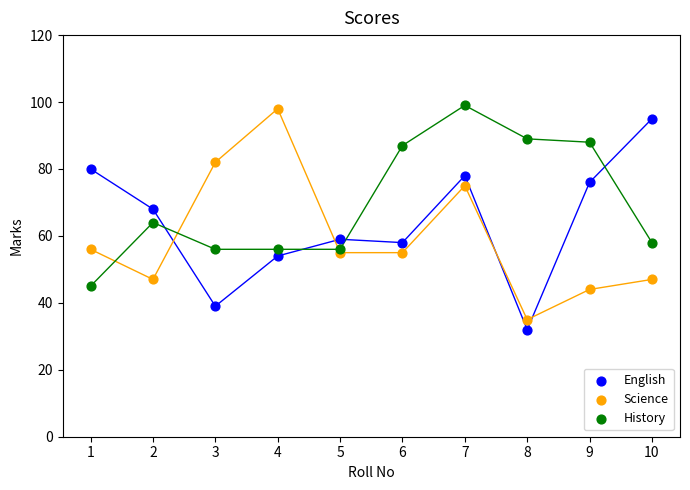

Which series contains the lowest Y value?

English